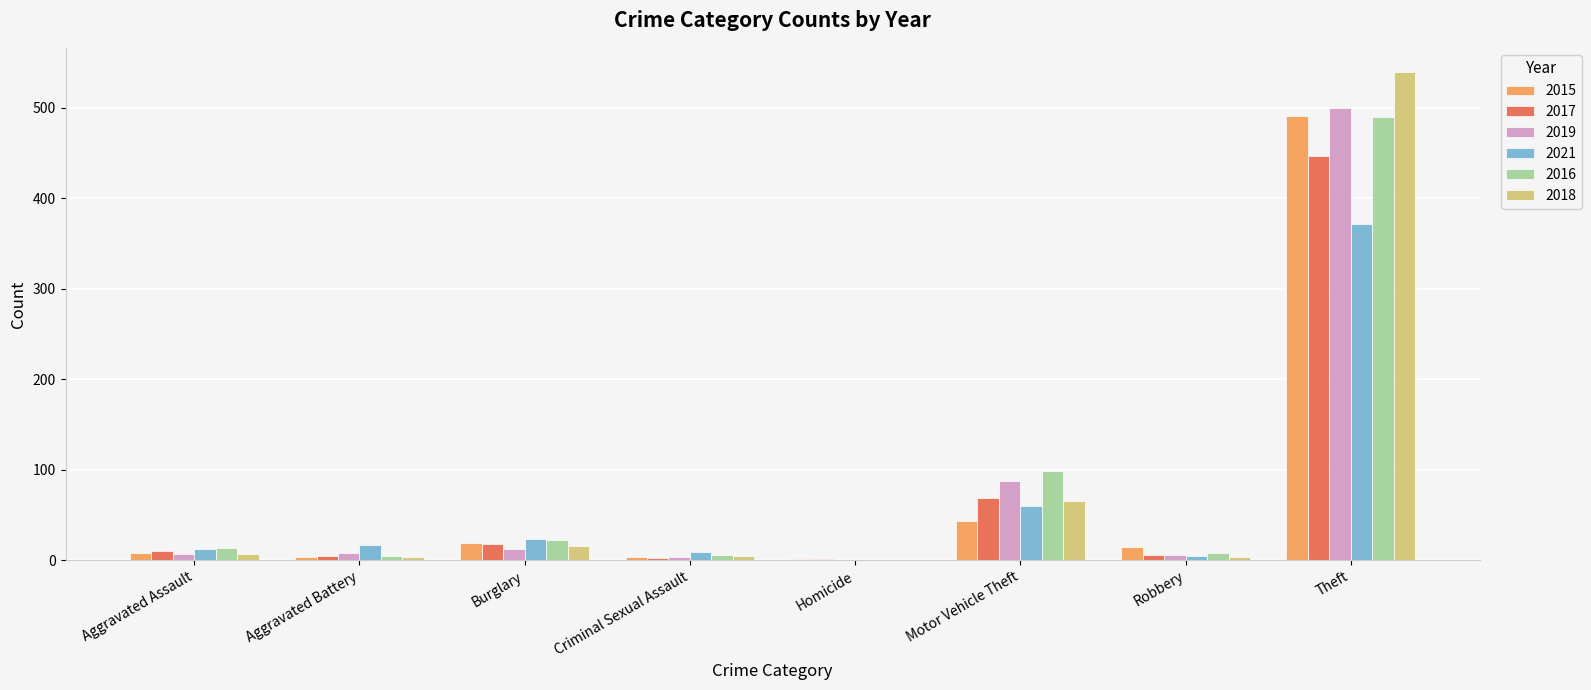

What is the sum of all 2015 values?

584